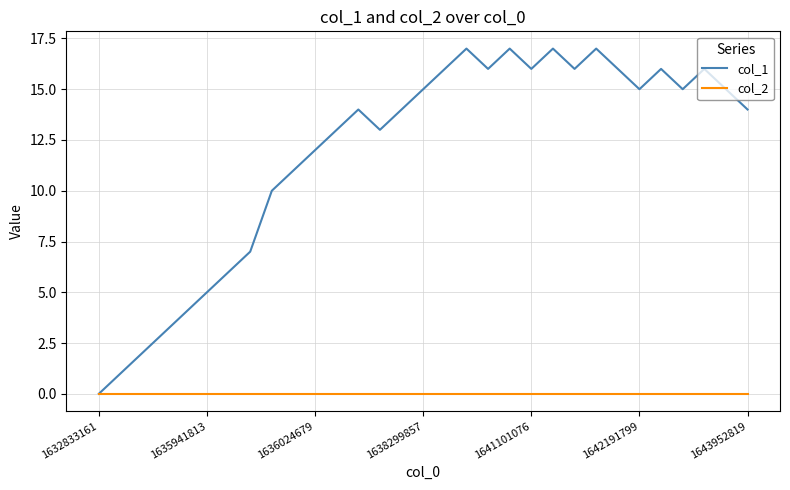

What is the difference between the maximum and minimum values in the col_1 series?

17